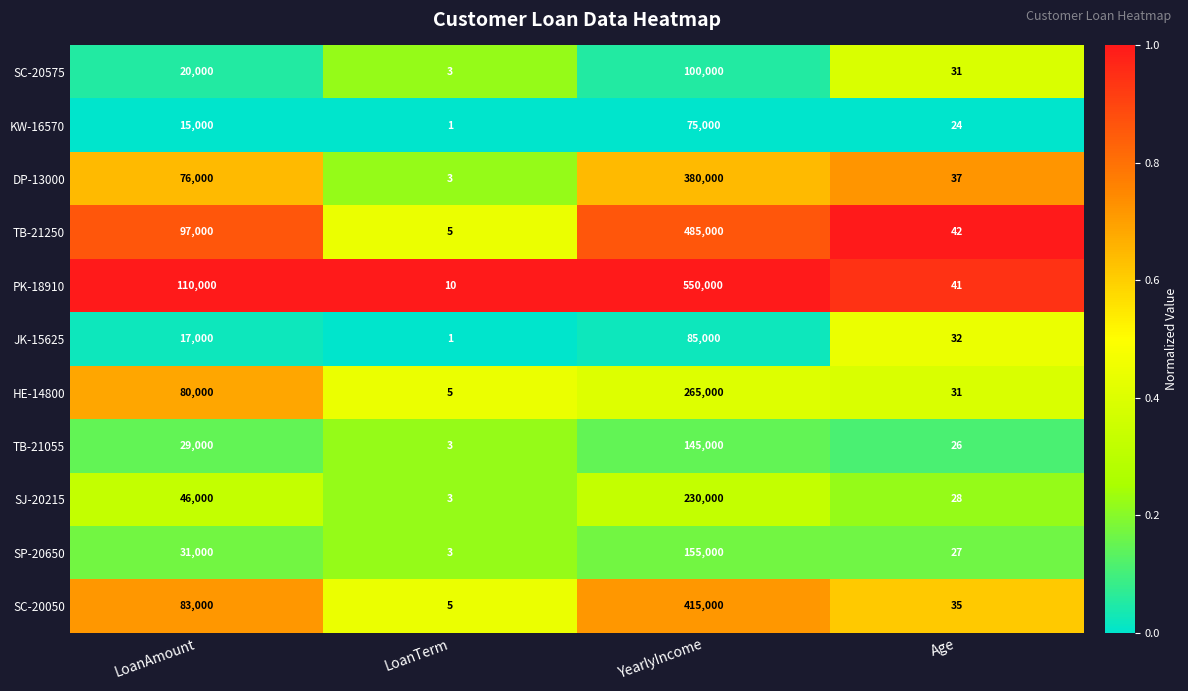

List the series in order of their peak value, lowest first.

KW-16570, JK-15625, SC-20575, TB-21055, SP-20650, SJ-20215, HE-14800, DP-13000, SC-20050, TB-21250, PK-18910